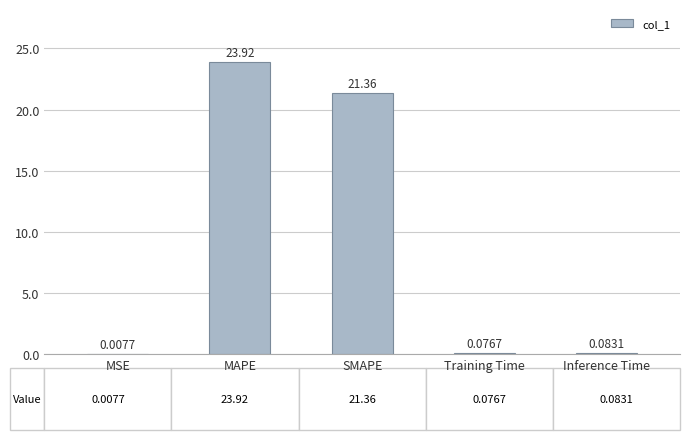

What is the sum of the values at SMAPE and Training Time?

21.4